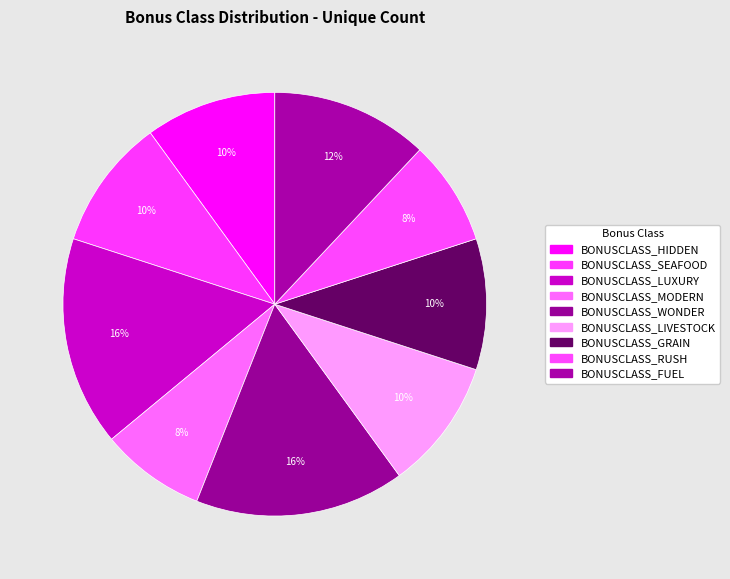

The BONUSCLASS_MODERN slice represents 22% of the pie. True or false?

False